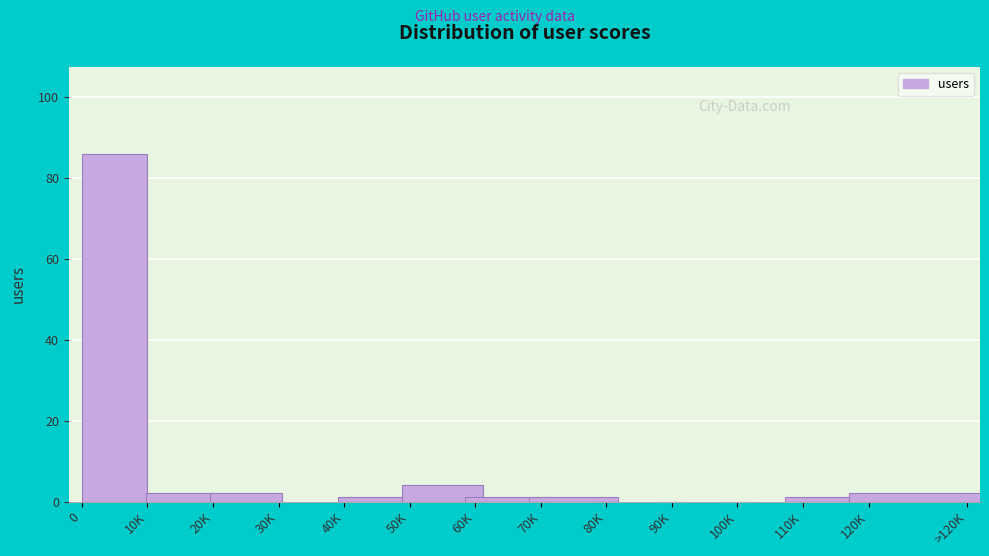

Reading left to right, list all the values displayed in this chart.

0=86	10K=2	20K=2	30K=0	40K=1	50K=4	60K=1	70K=1	80K=0	90K=0	100K=0	110K=1	120K=2